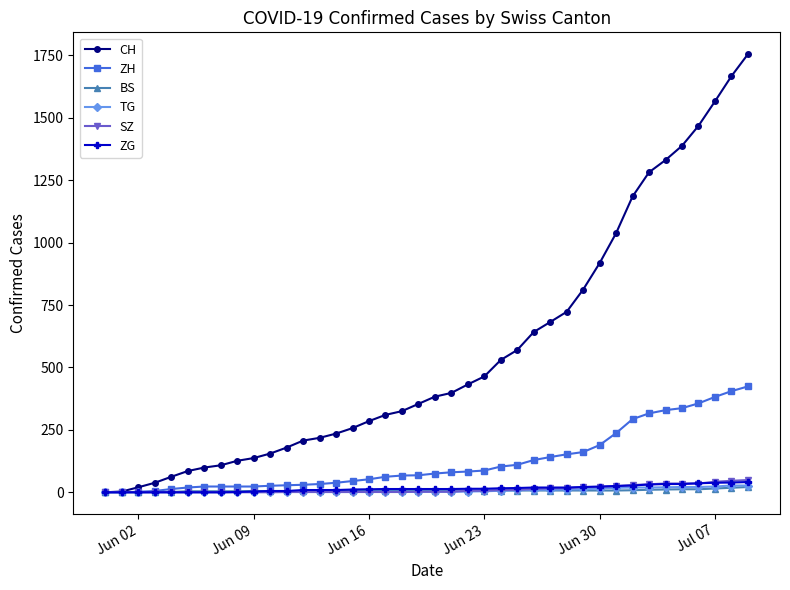

Which series has the largest total across all categories?

CH